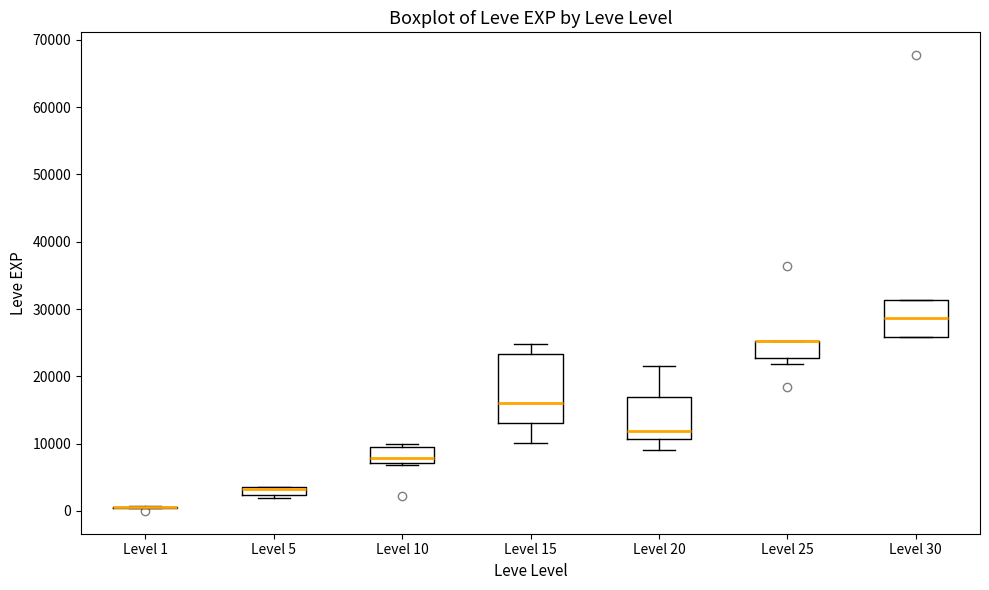

Which box is the tallest, from its lower edge to its upper edge?

Level 15